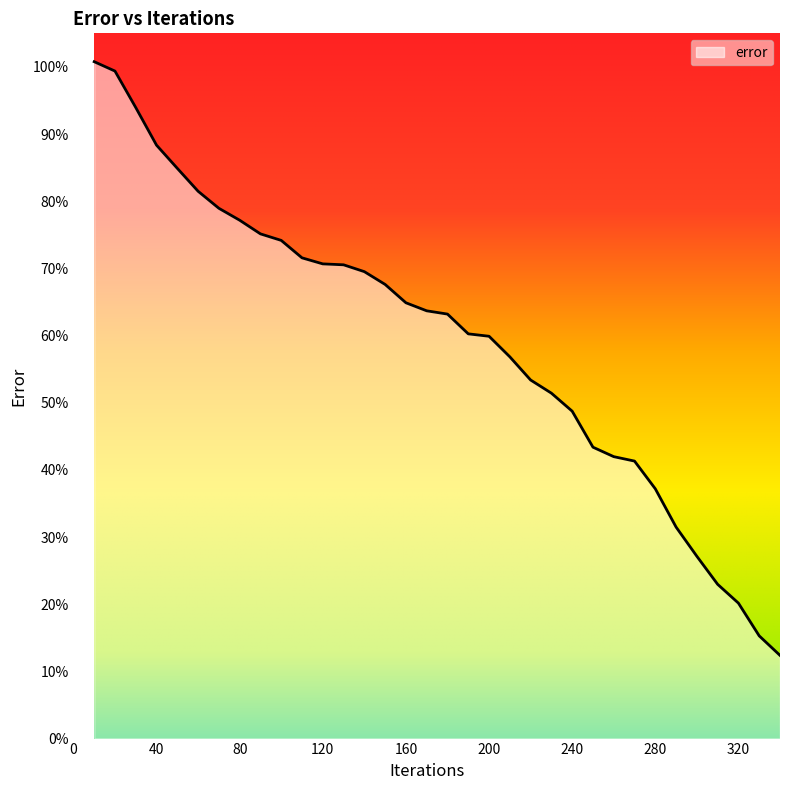

What is the maximum value shown in the chart?

100.8